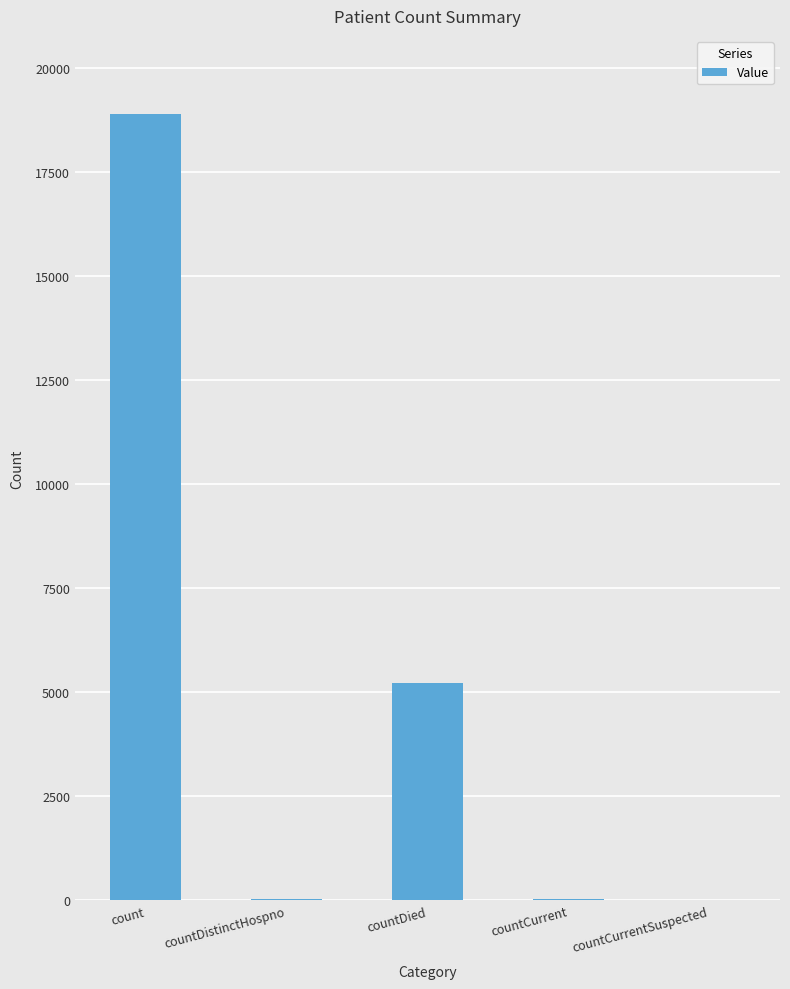

How many distinct data groups are displayed?

1